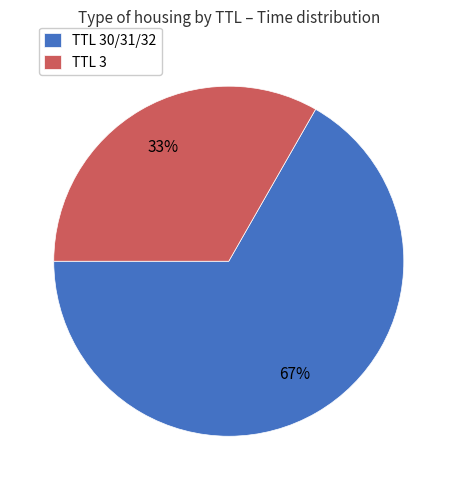

Is the sum of TTL 30/31/32 and TTL 3 greater than half?

Yes